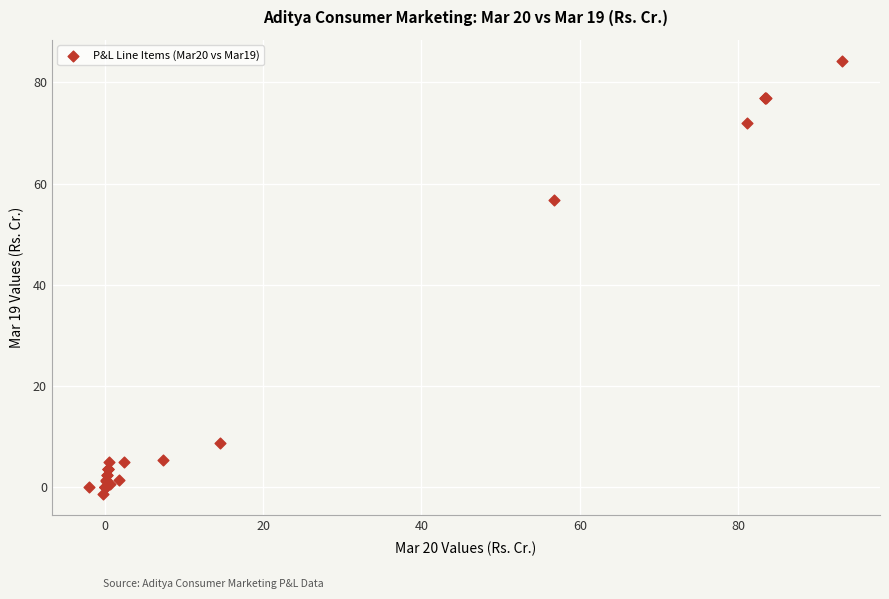

What Y value in the scatter plot is closest to 41?

56.8